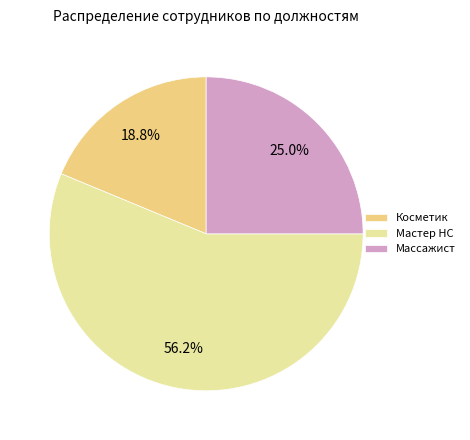

The Косметик slice represents 9% of the pie. True or false?

False